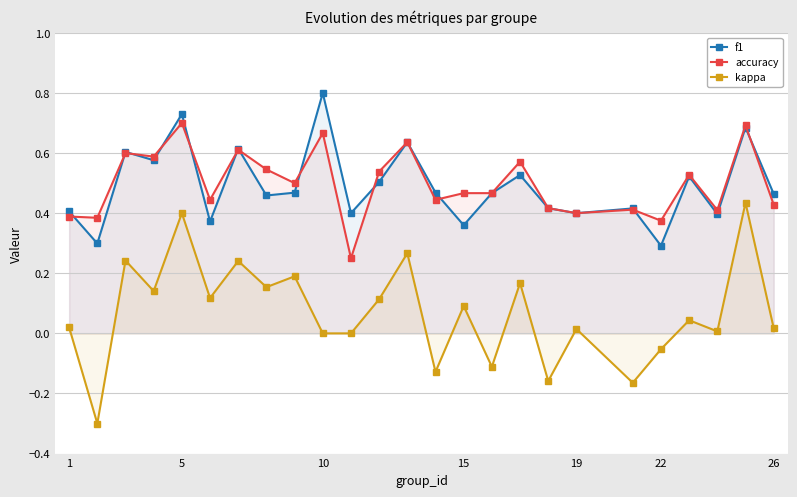

What are all the series names shown in the legend?

f1, accuracy, kappa